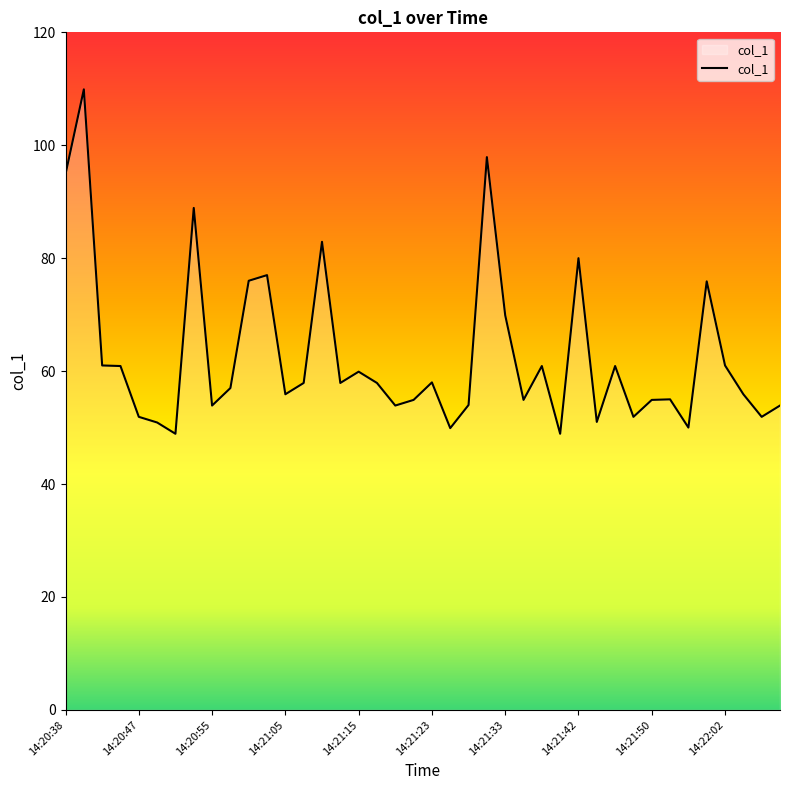

What is the smallest value displayed?

48.9